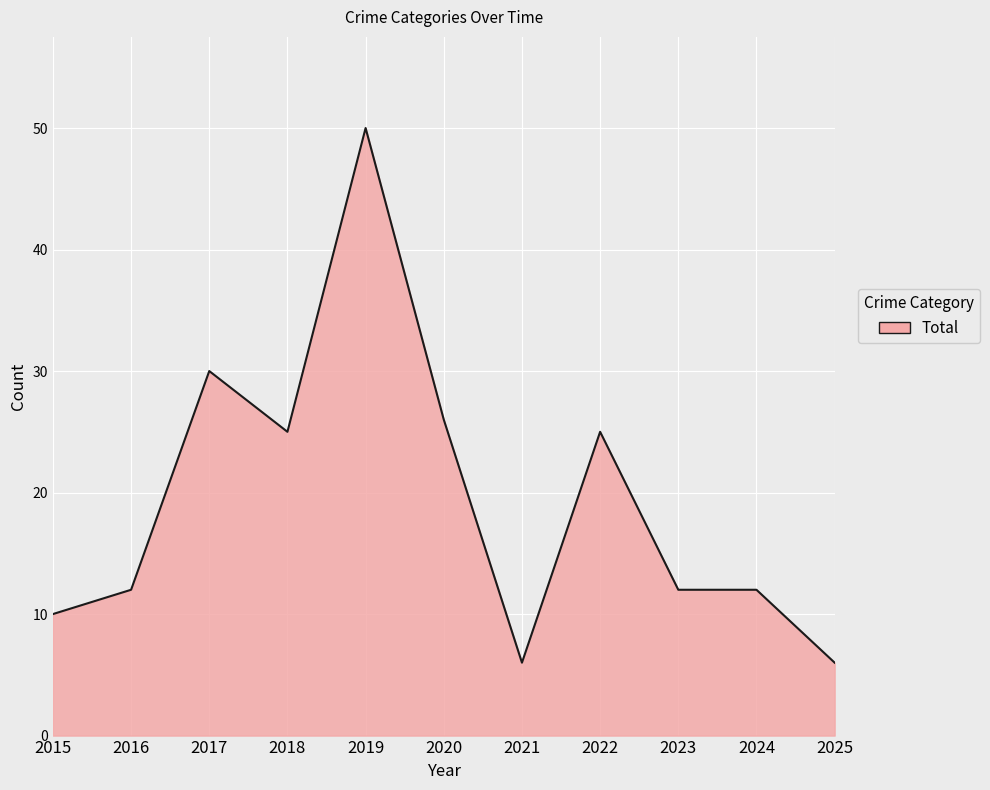

What is the maximum value shown in the chart?

50